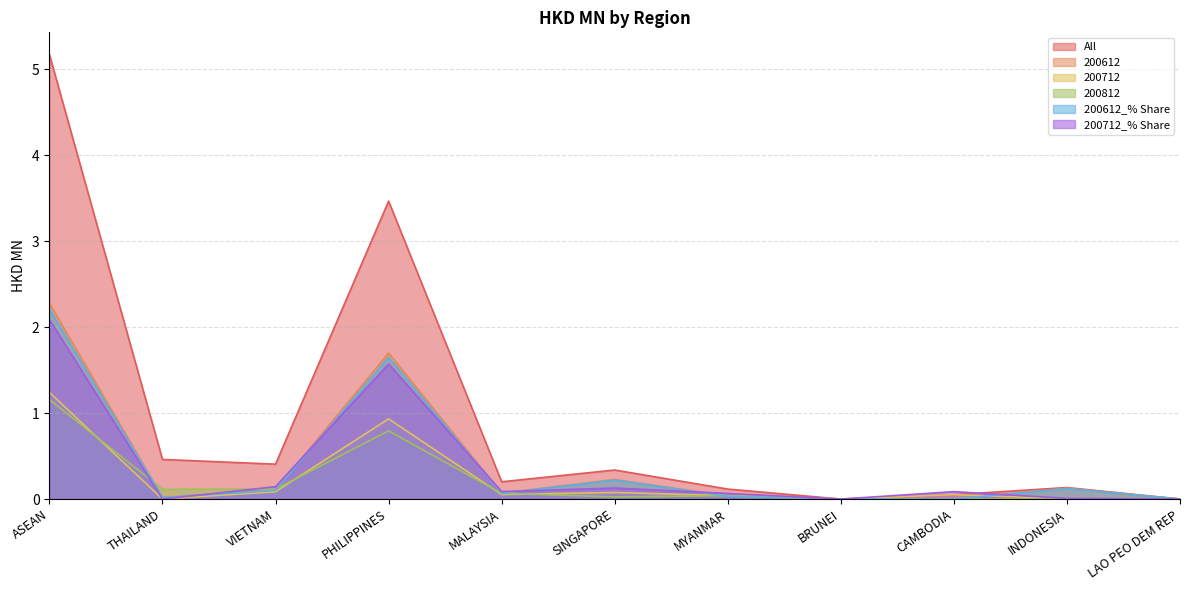

What is the average value of the 200612 series?

0.4